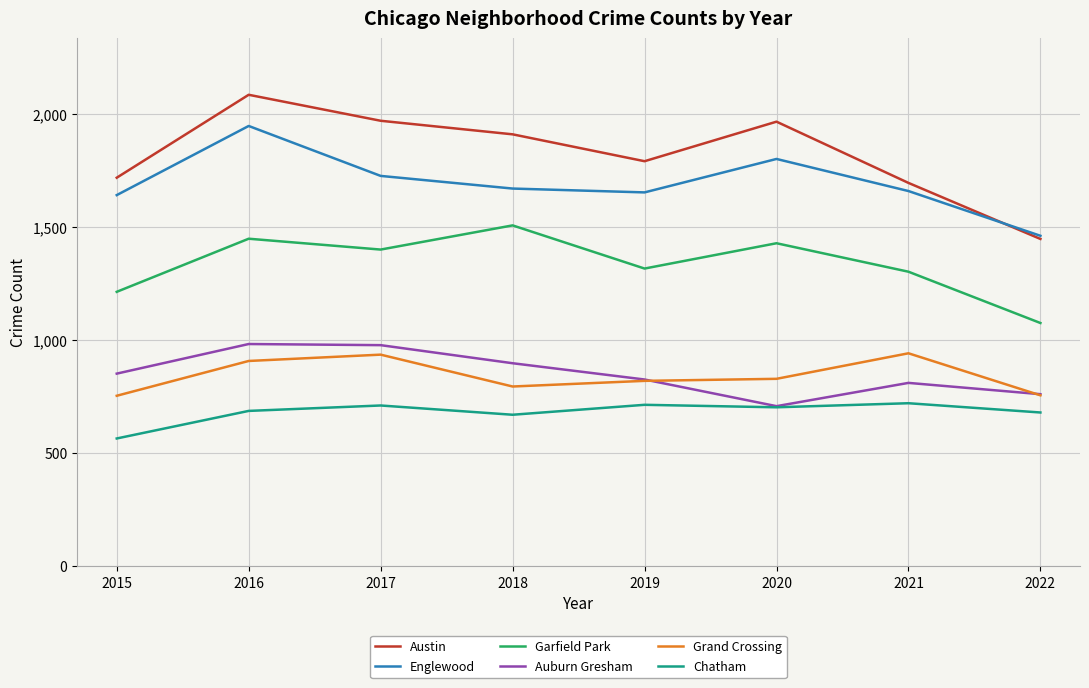

The value of Englewood at 2015 is 1642. True or false?

True